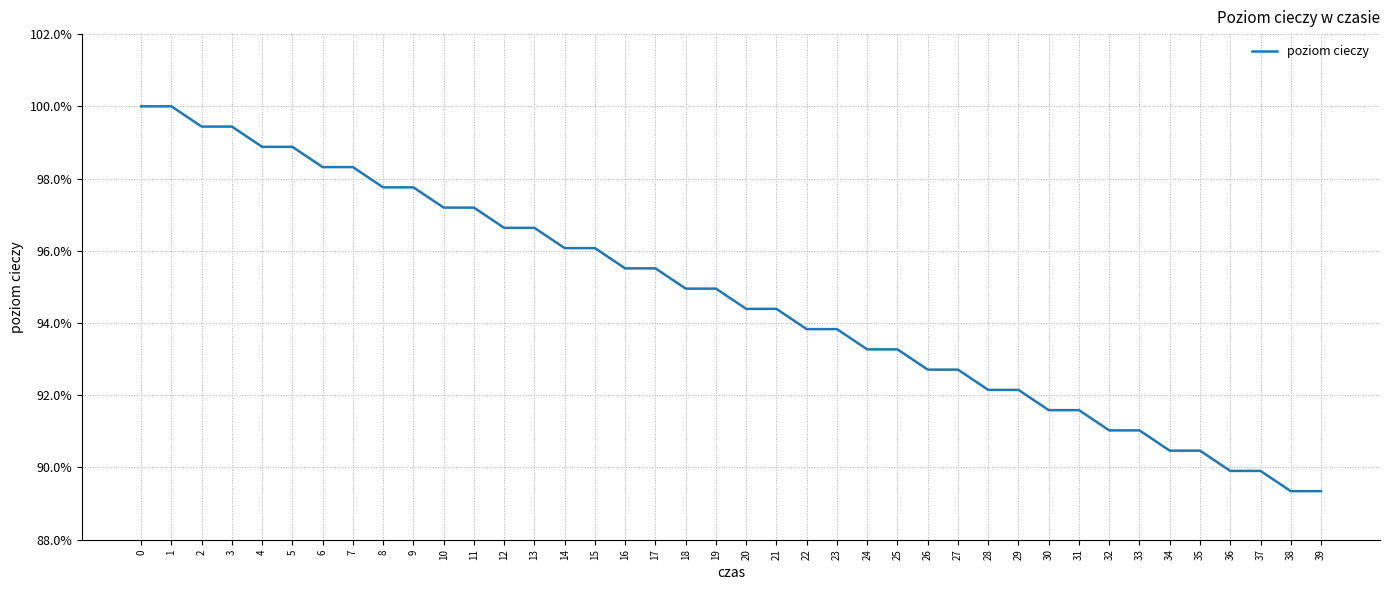

What is the ratio of the value at 30 to the value at 9?

0.9